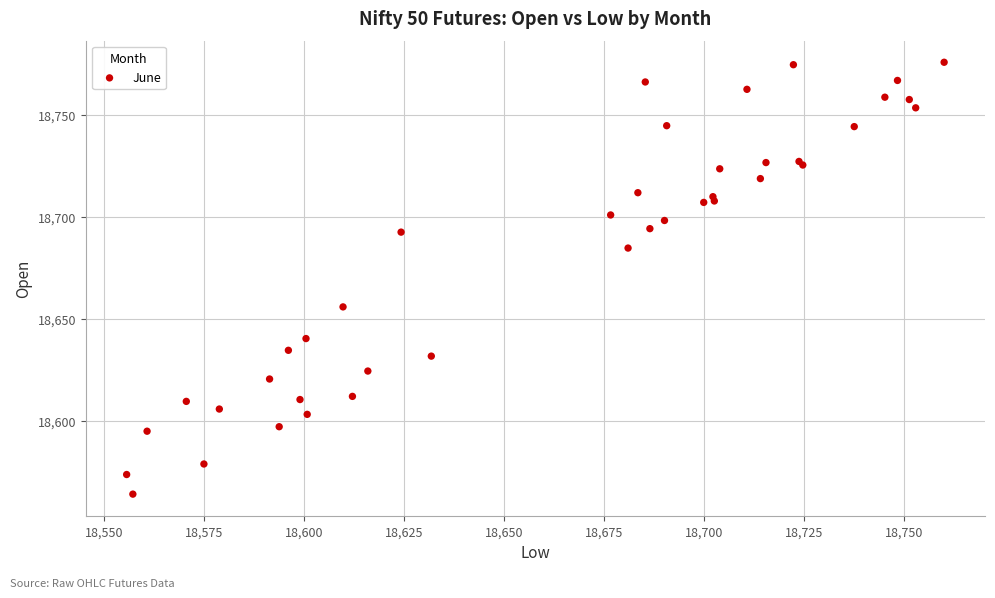

What Y value in the scatter plot is closest to 18669?

18655.9